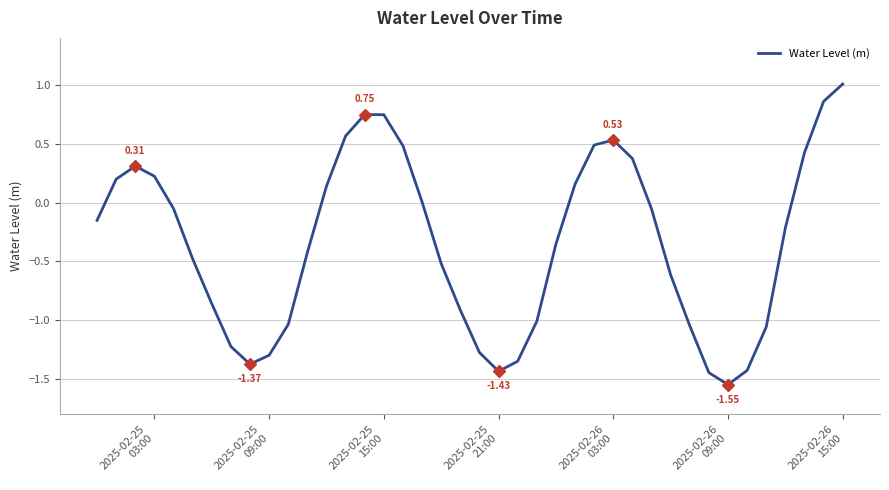

What is the difference between the maximum and minimum values?

2.6